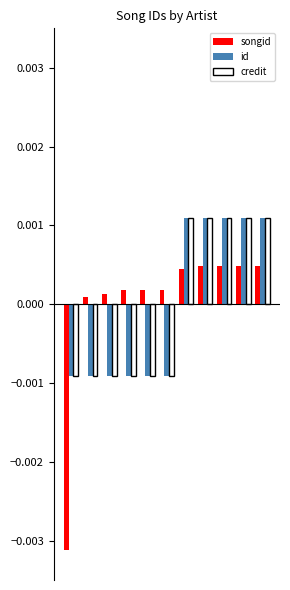

Which series has the widest spread of values?

songid